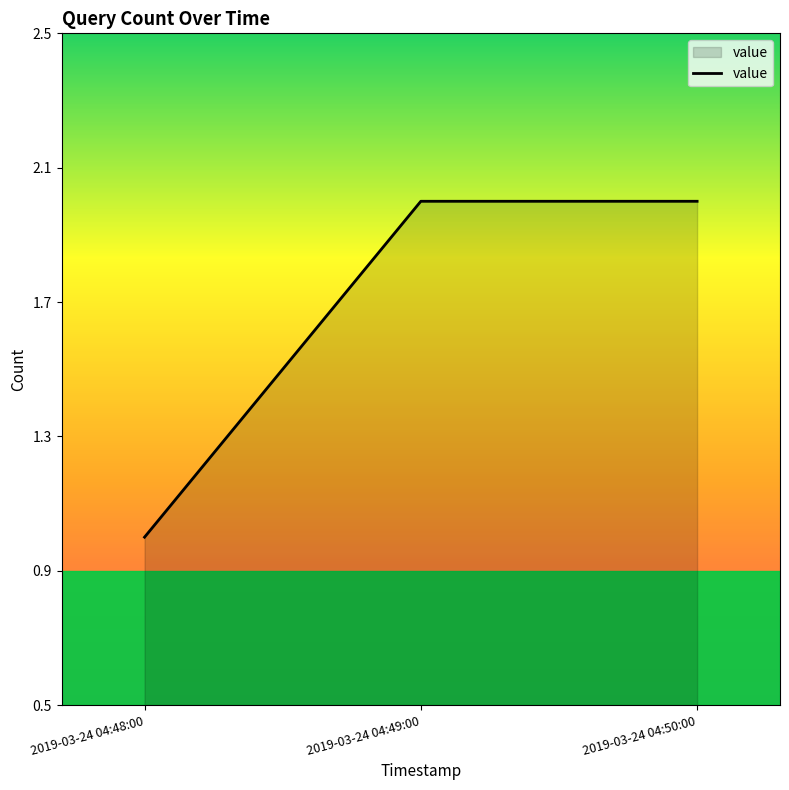

The chart shows a value of 3 at 2019-03-24 04:50:00. True or false?

False